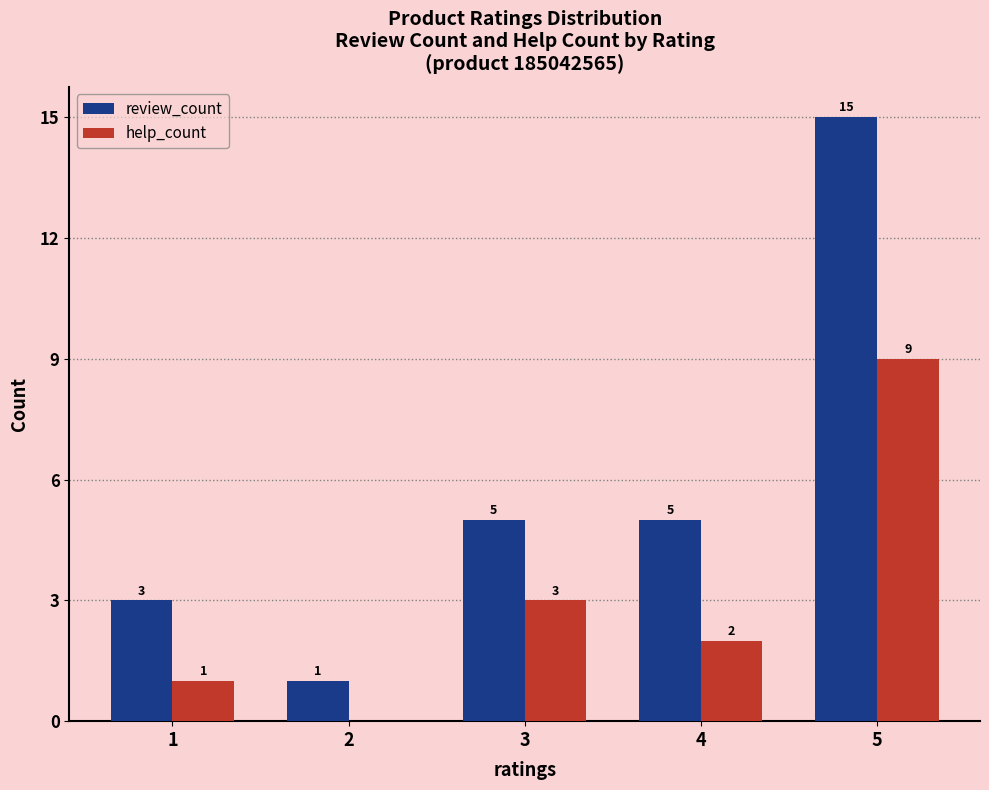

Count the number of categories in the chart.

5